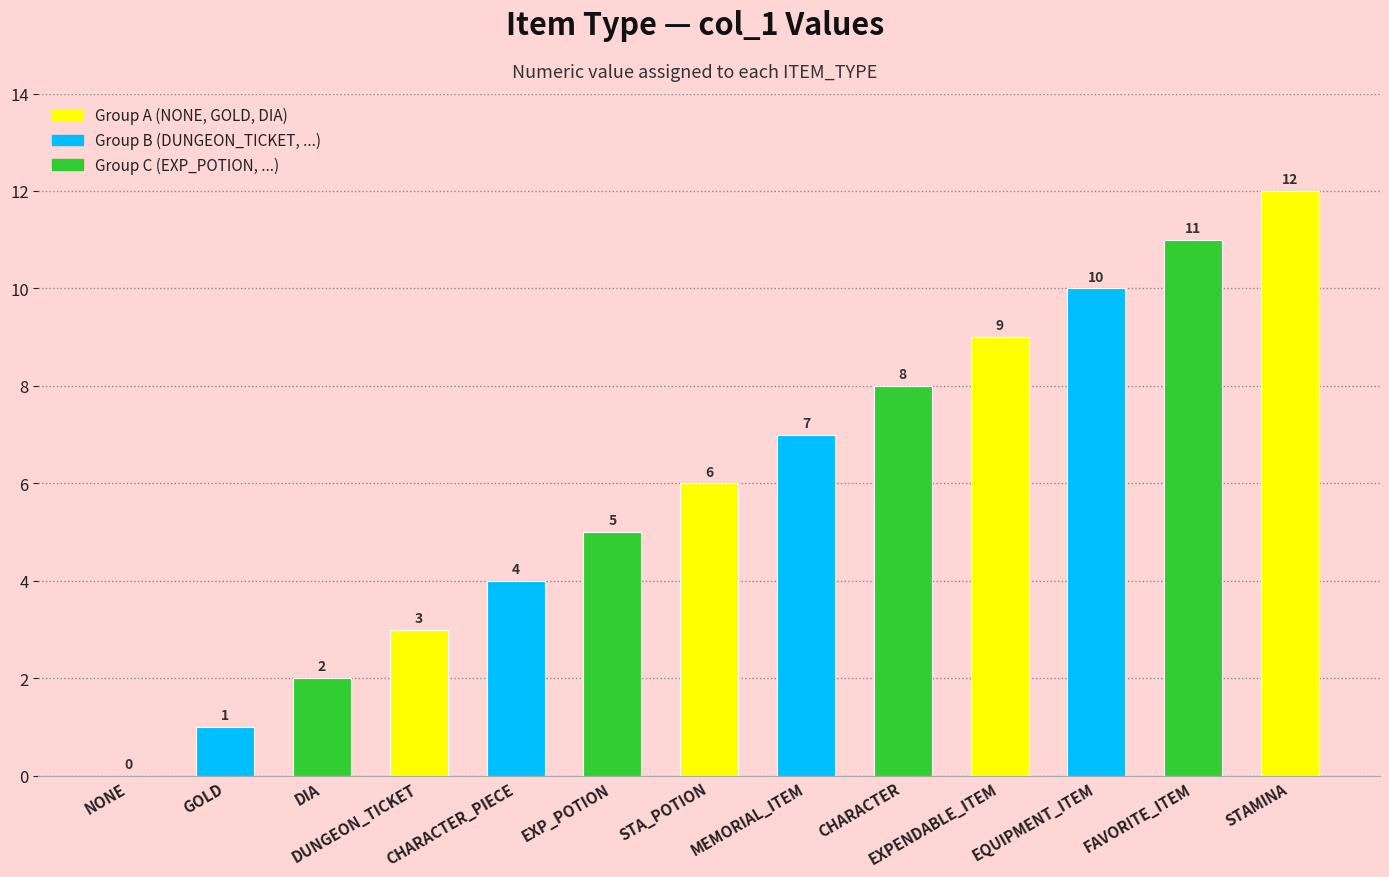

Is it true that the value at DIA is 1?

False